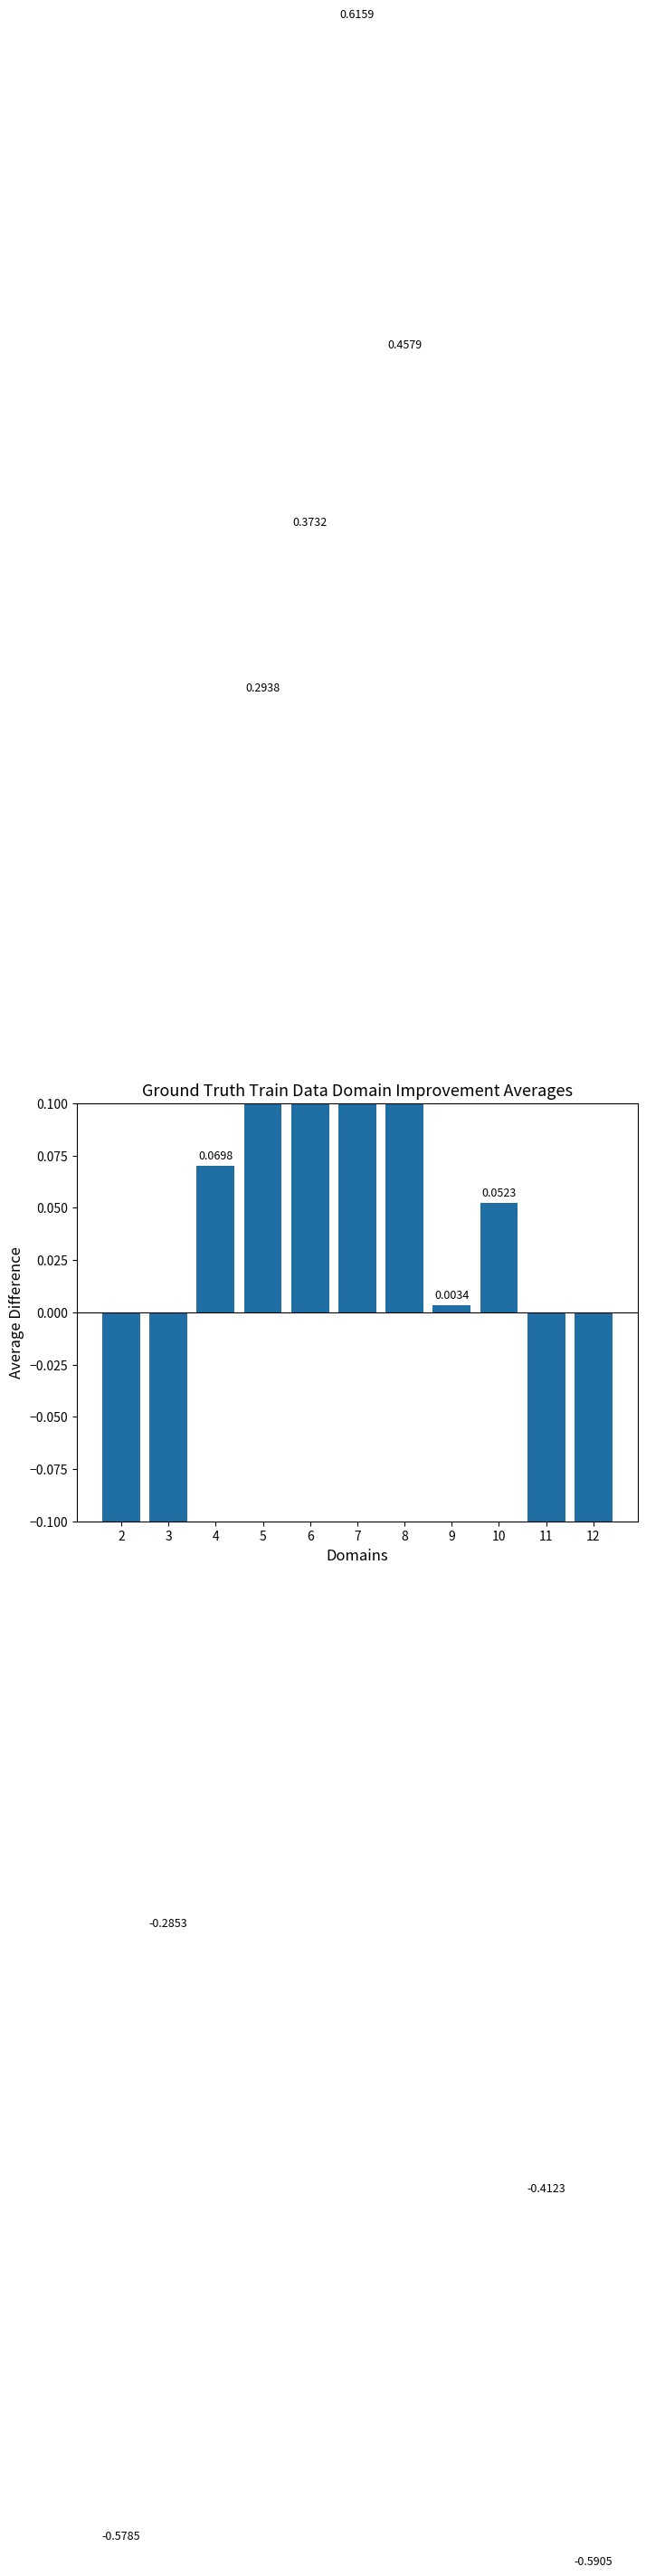

What is the value of the 2nd bar from the left?

-0.3